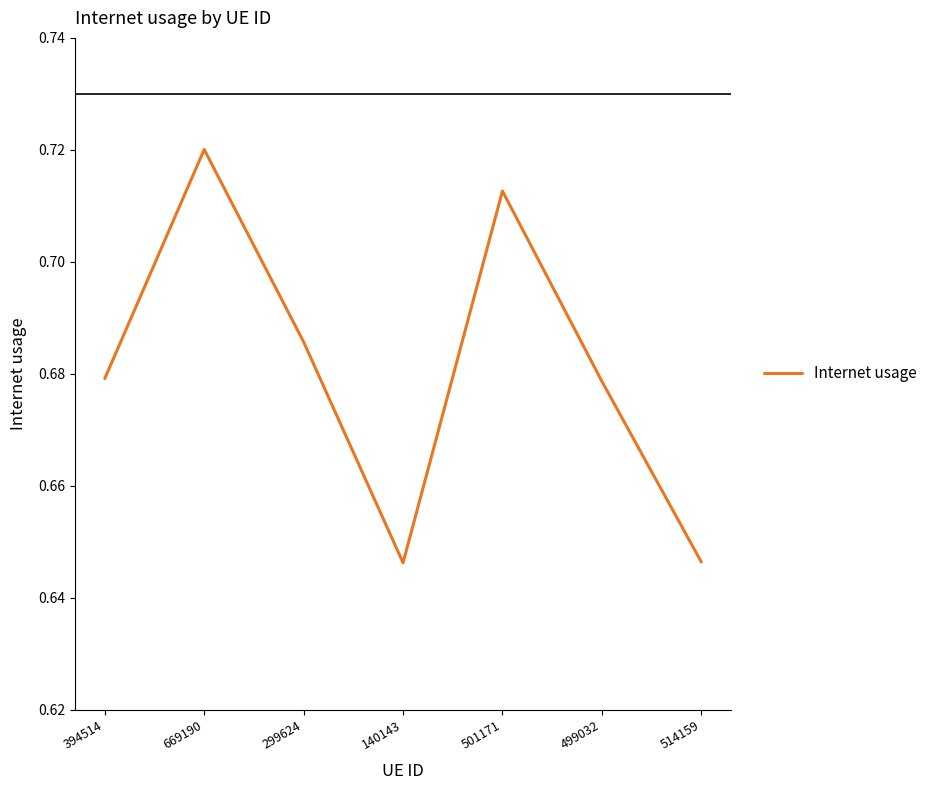

What is the difference between the maximum and minimum values?

0.1